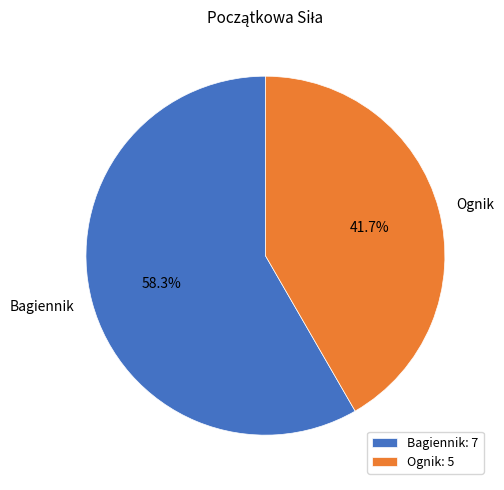

How many segments does this pie chart have?

2